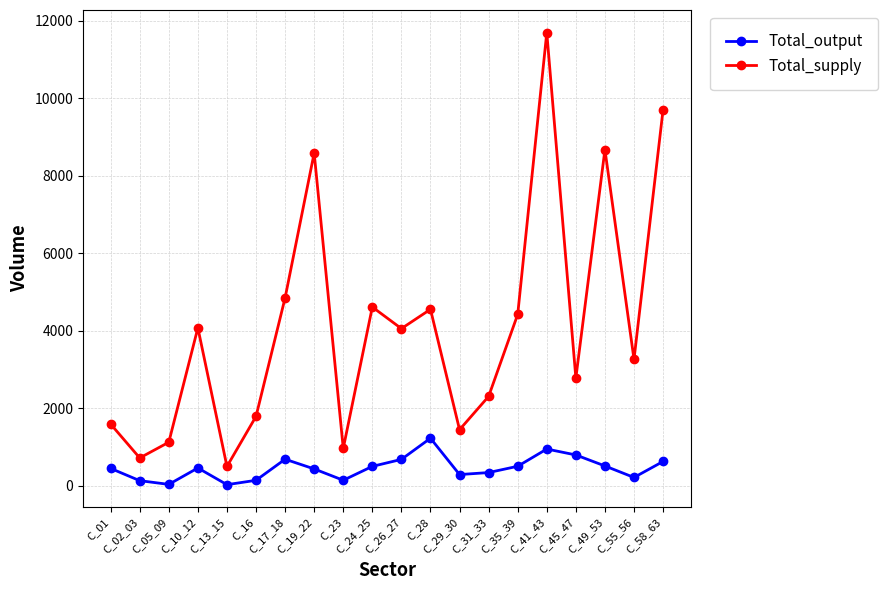

What is the difference between the highest and lowest values at C_31_33?

1966.7